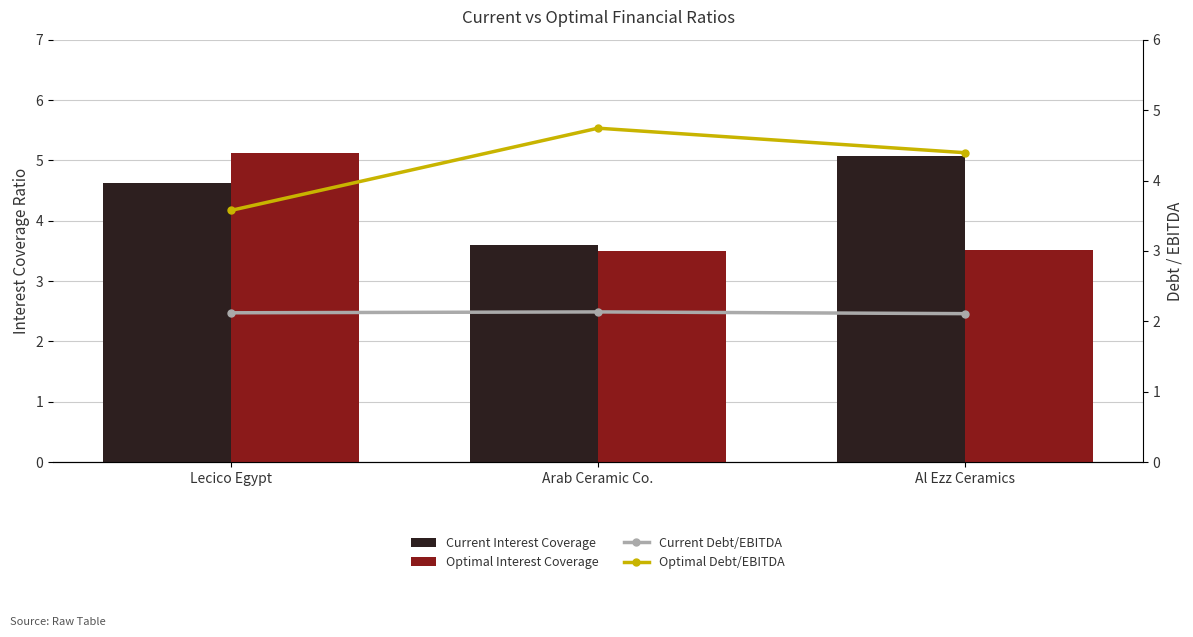

How many distinct data groups are displayed?

4